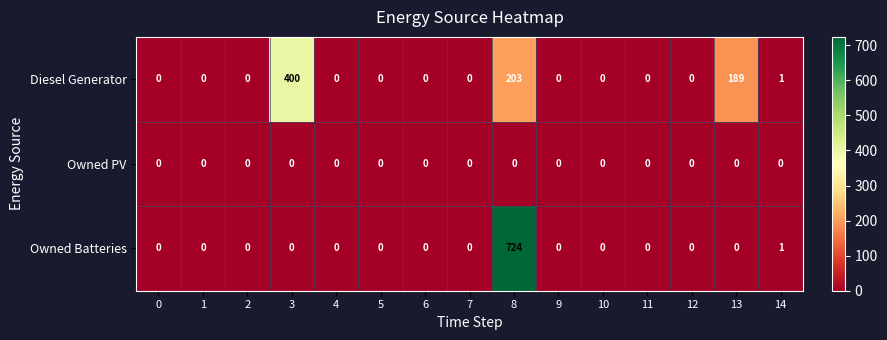

Which series has the largest total across all categories?

Diesel Generator